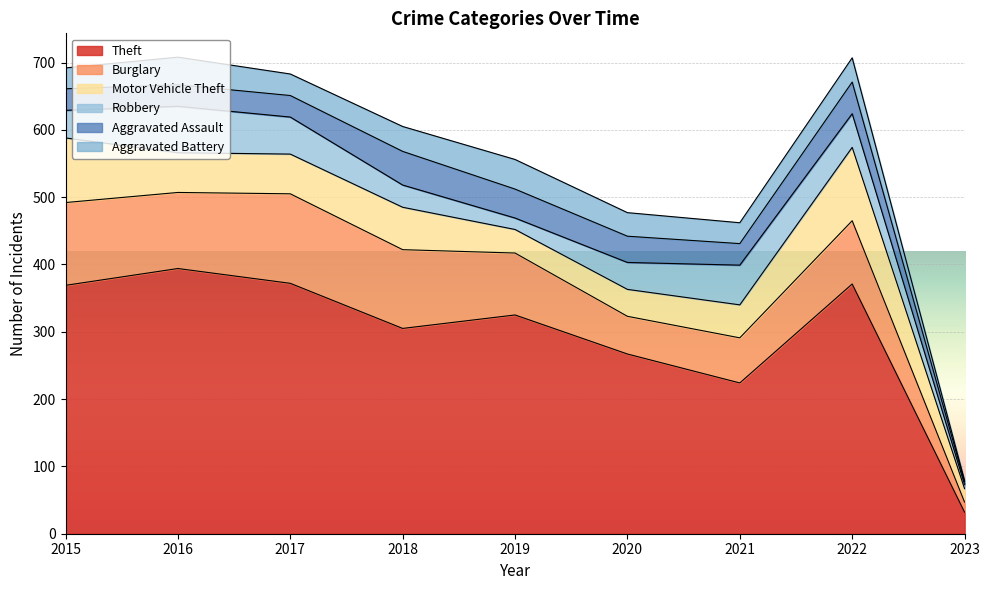

How many intersections are there between Aggravated Battery and Aggravated Assault?

3